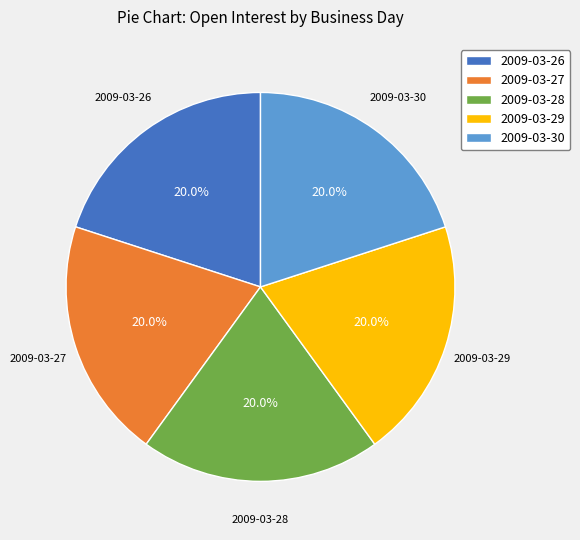

How many segments does this pie chart have?

5